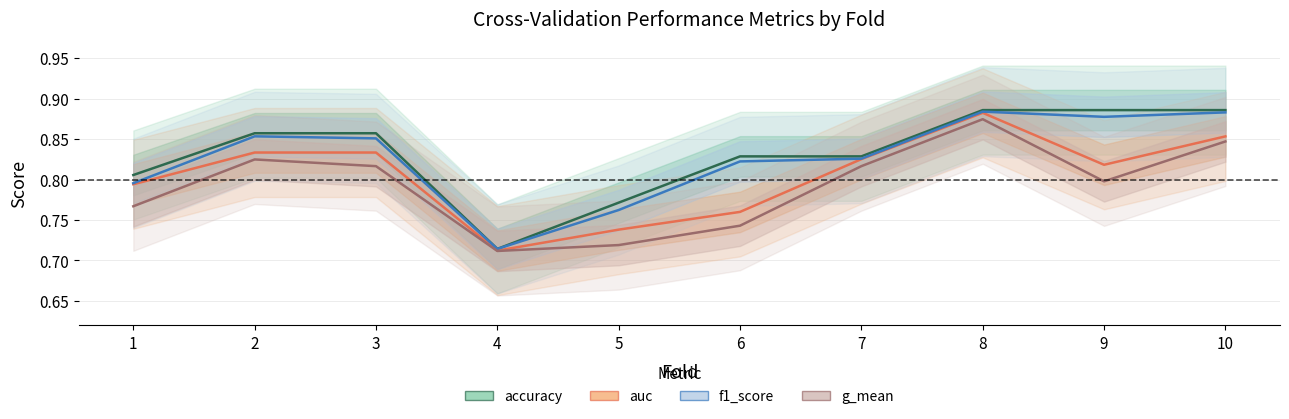

What is the minimum value shown in the chart?

0.7